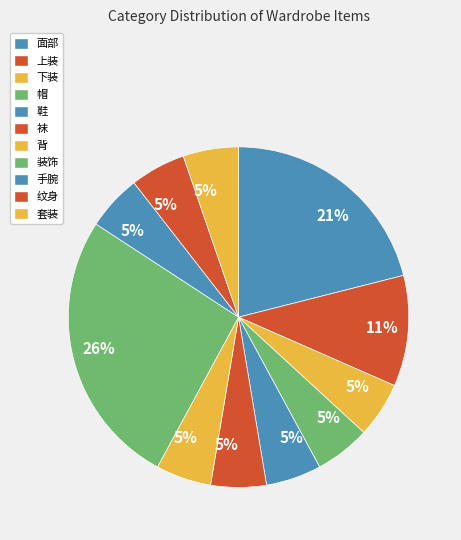

To the nearest percent, what percentage of the pie is 下装?

5%